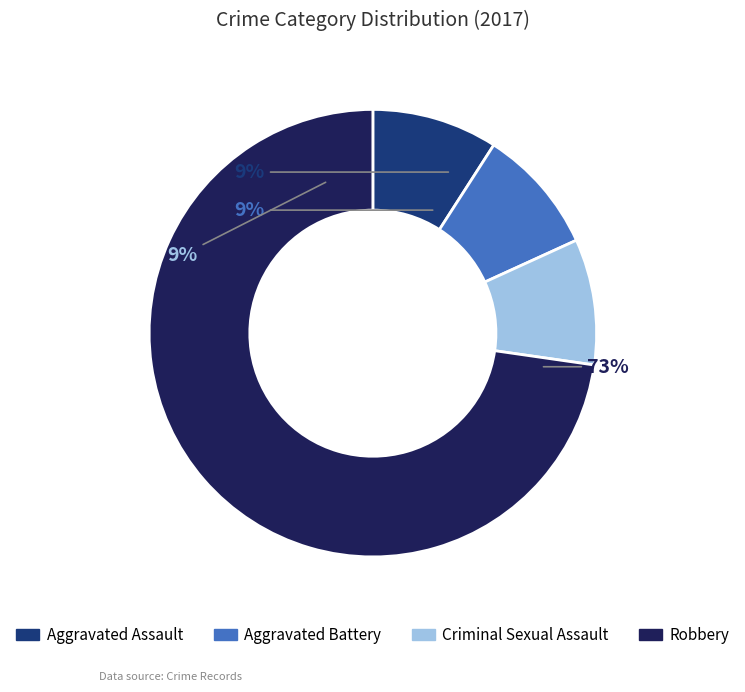

To the nearest percent, what percentage of the pie is Aggravated Battery?

9%